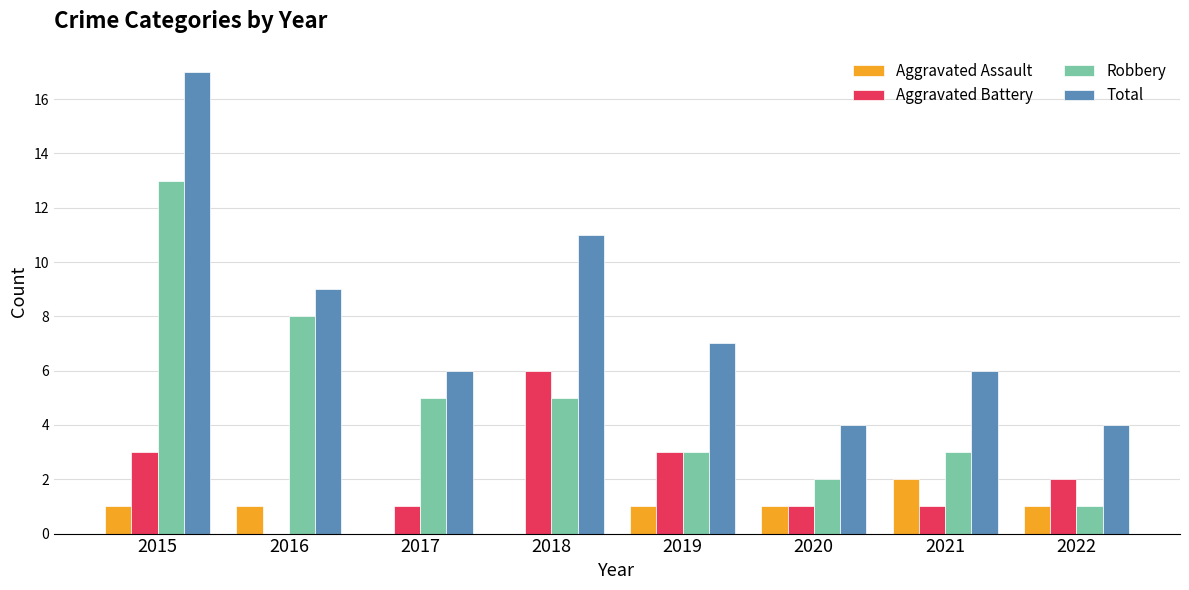

Reading right to left, list all the values displayed in this chart.

Aggravated Assault: 2022=1	2021=2	2020=1	2019=1	2018=0	2017=0	2016=1	2015=1
Aggravated Battery: 2022=2	2021=1	2020=1	2019=3	2018=6	2017=1	2016=0	2015=3
Robbery: 2022=1	2021=3	2020=2	2019=3	2018=5	2017=5	2016=8	2015=13
Total: 2022=4	2021=6	2020=4	2019=7	2018=11	2017=6	2016=9	2015=17